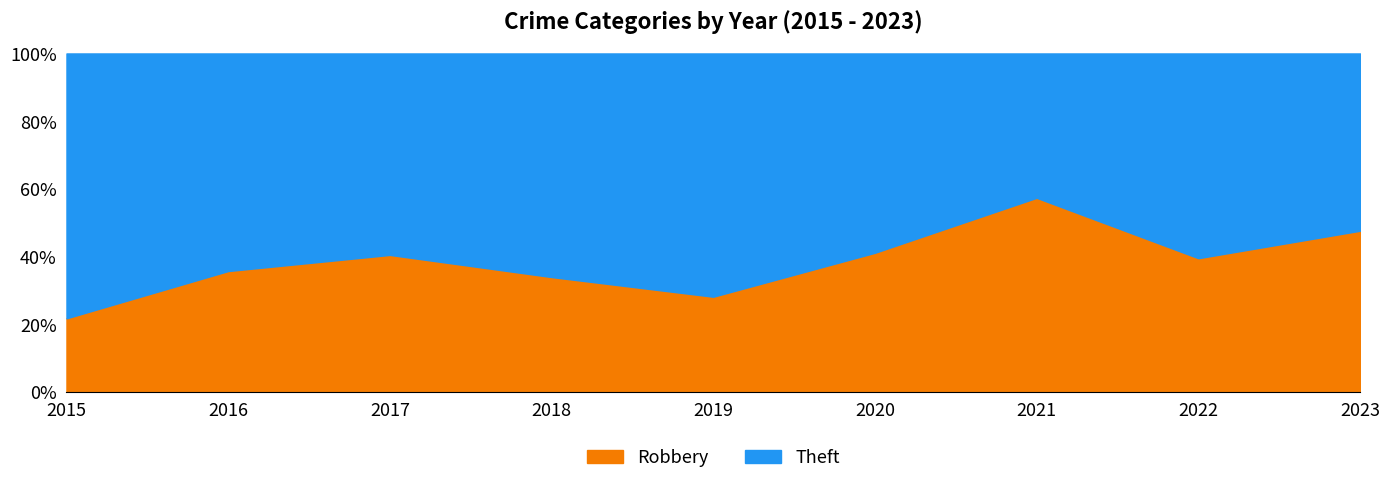

What is the sum of all Theft values?

567